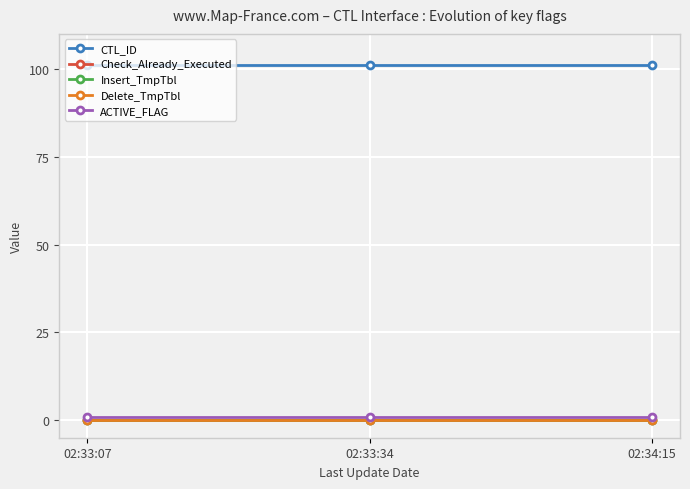

At which category does the chart reach its minimum across all series?

02:33:07